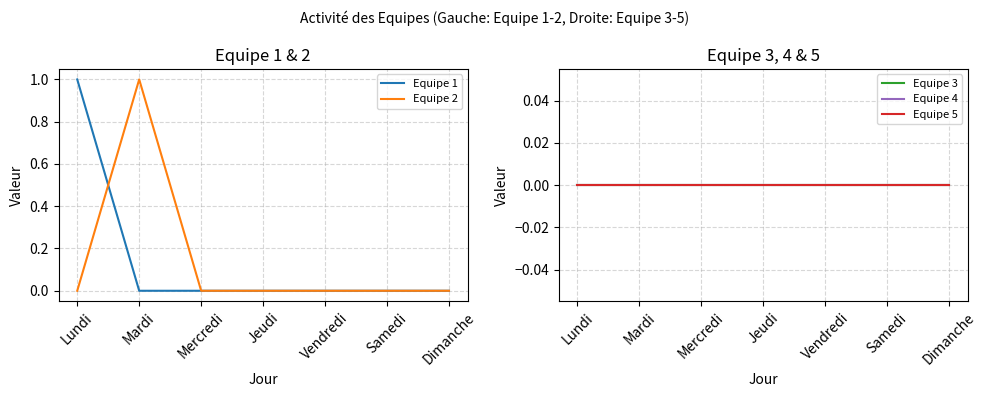

At Dimanche, list the series in order from smallest to largest.

Equipe 1, Equipe 2, Equipe 3, Equipe 4, Equipe 5